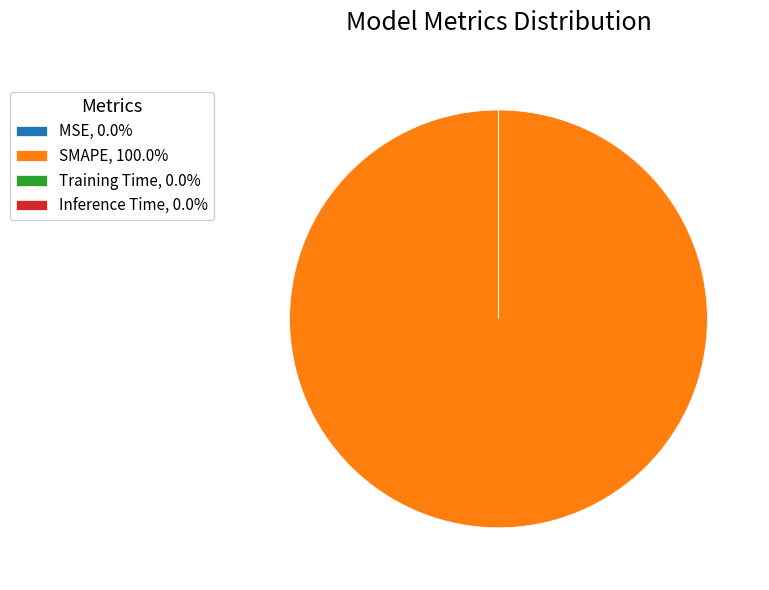

Is there any slice that represents more than half of the pie?

Yes